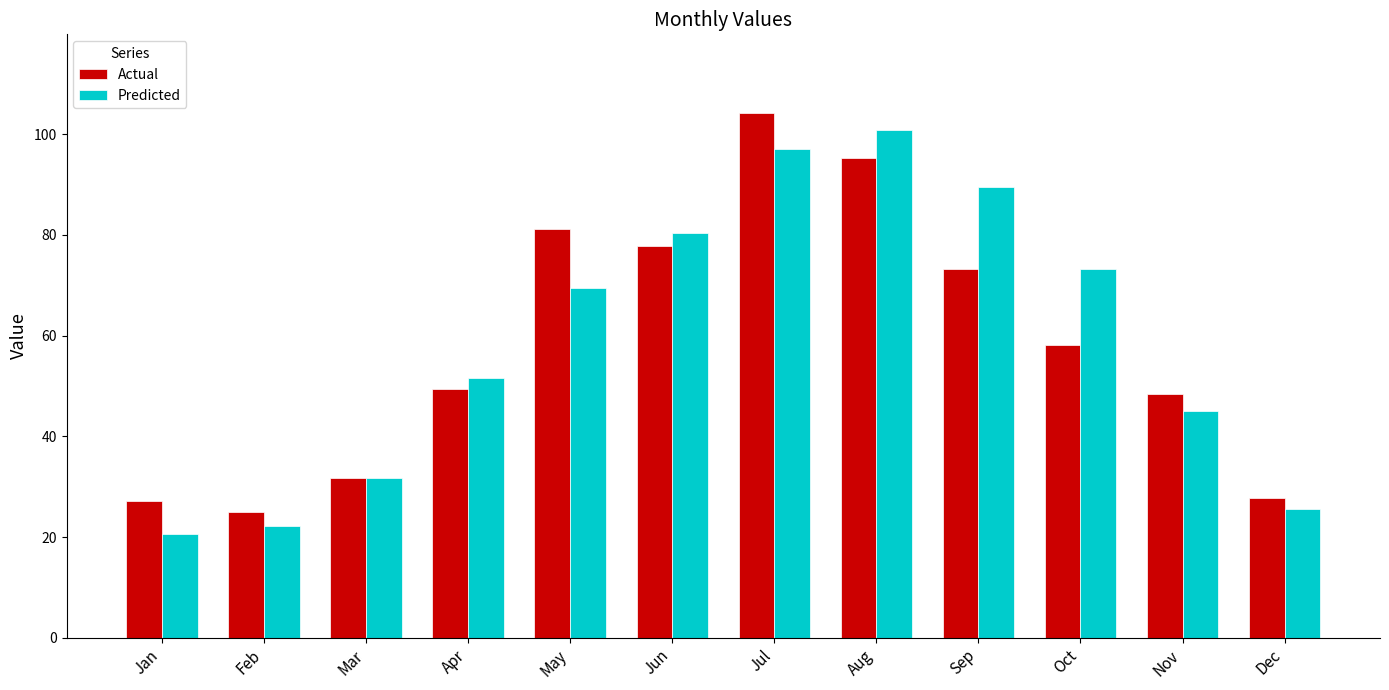

Reading left to right, what are all the values shown in this chart?

Actual: 27.1	25.0	31.8	49.3	81.2	77.9	104.2	95.2	73.2	58.0	48.4	27.8
Predicted: 20.7	22.2	31.7	51.6	69.5	80.4	96.9	100.7	89.6	73.1	45.1	25.6